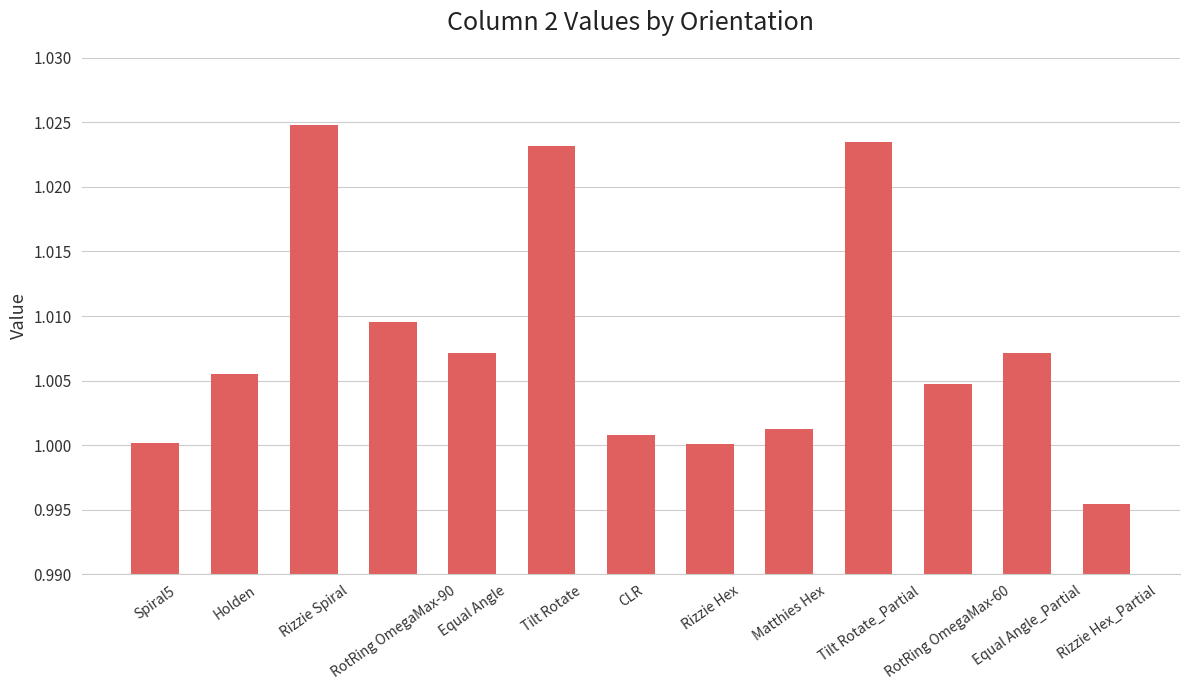

Which has a higher value, CLR or Rizzie Hex?

CLR